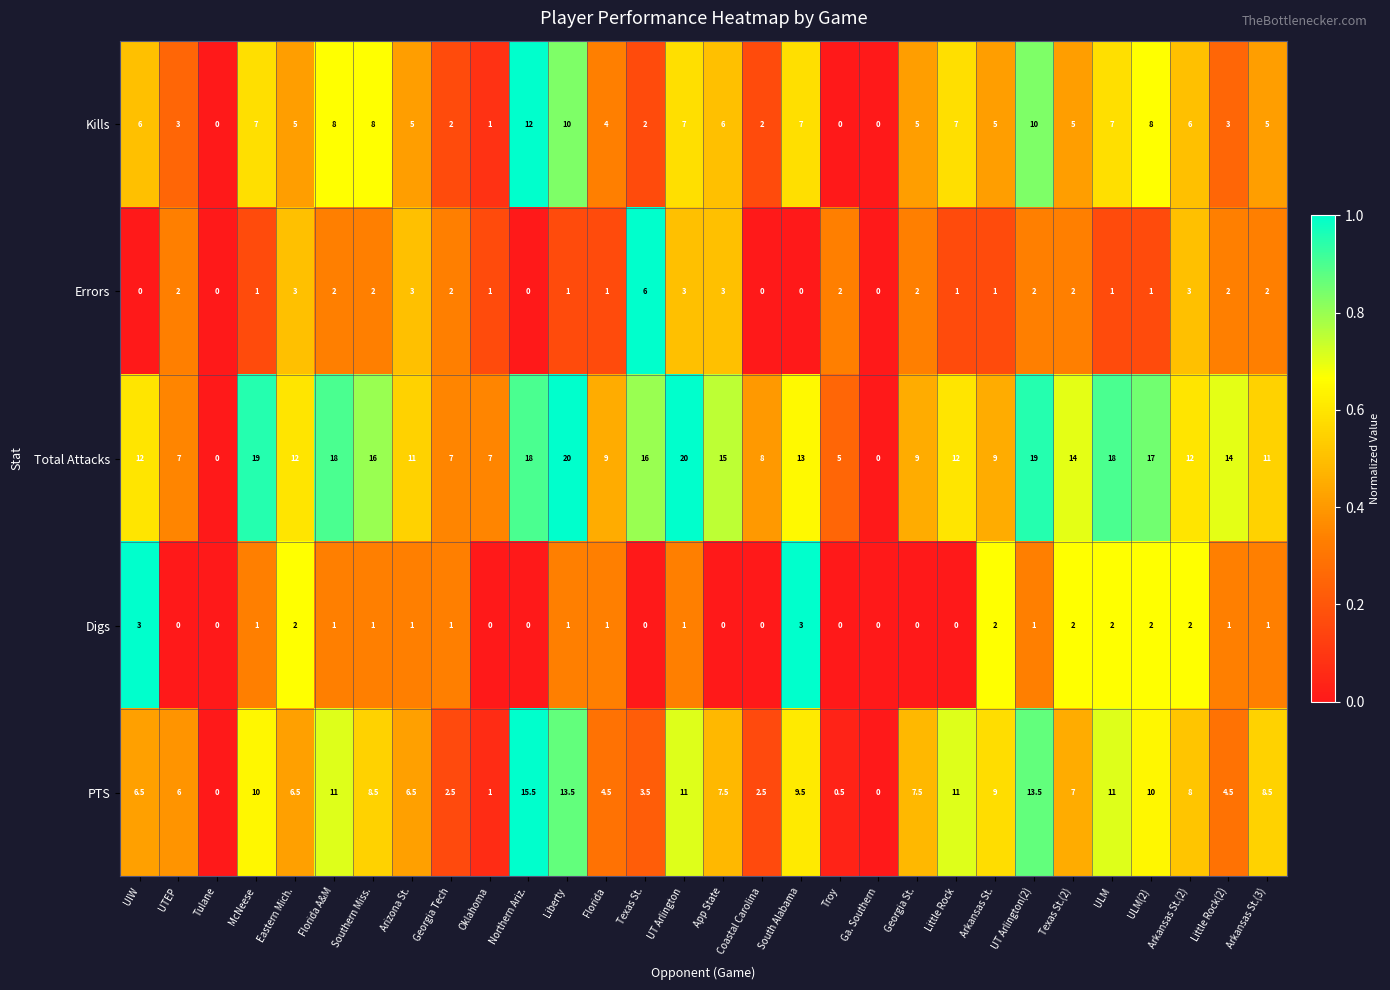

The Errors series shows 1.7 at ULM(2). True or false?

False